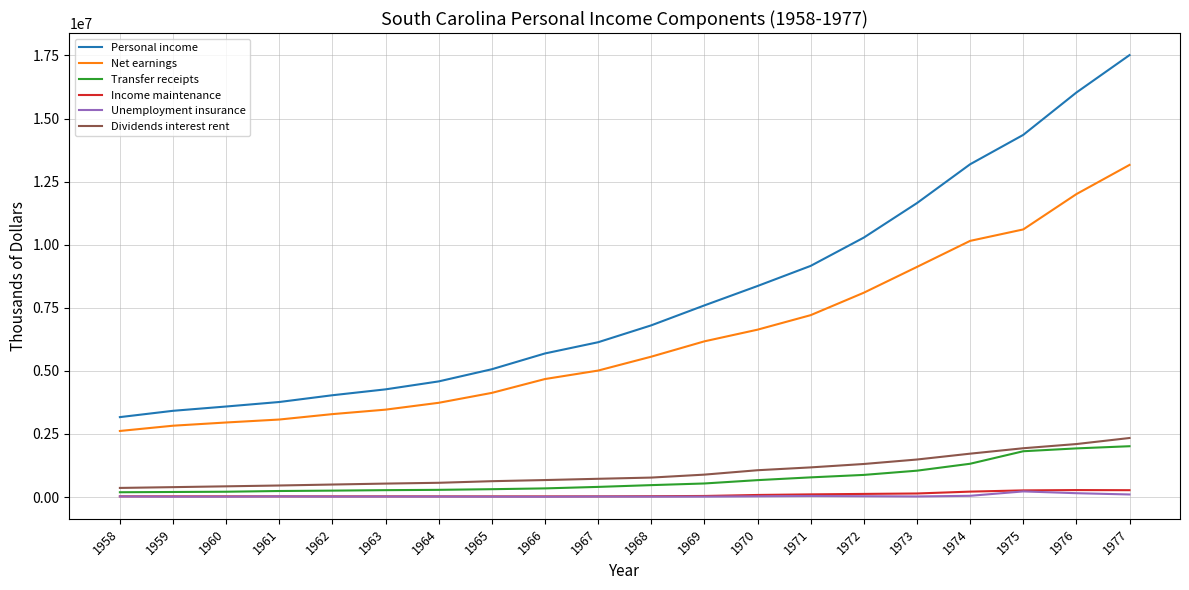

What is the approximate value of Dividends interest rent at 1974, to the nearest 100?

1718000